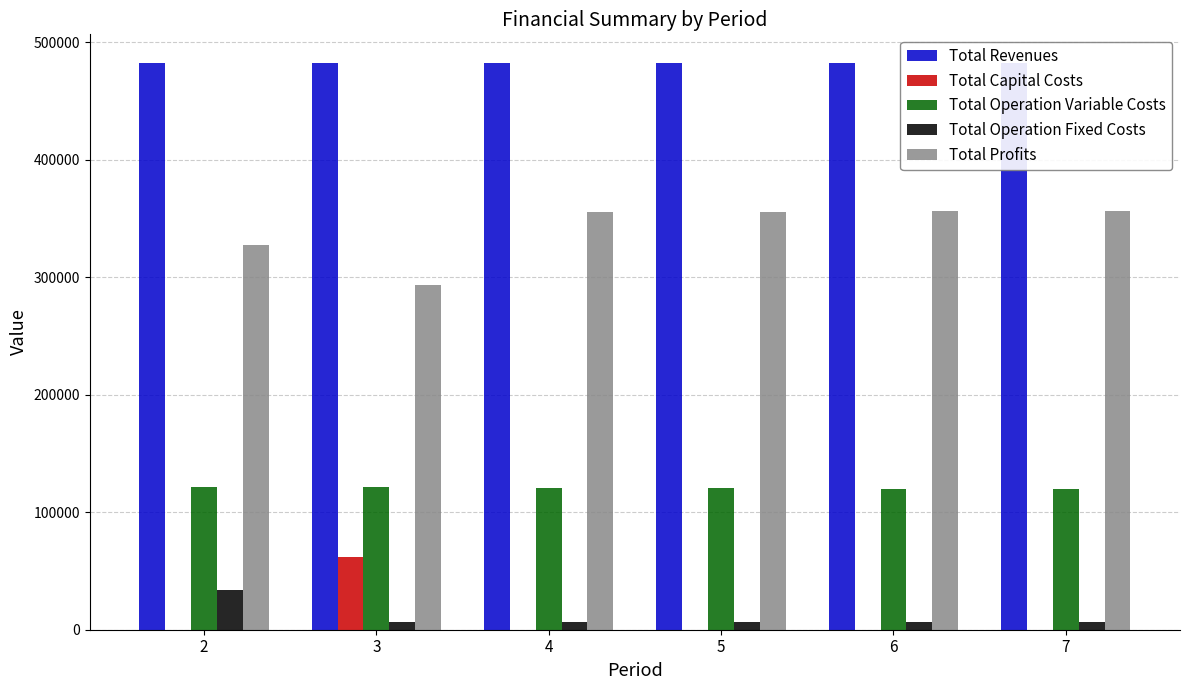

Between 5 and 7, which series saw the biggest shift?

Total Operation Variable Costs